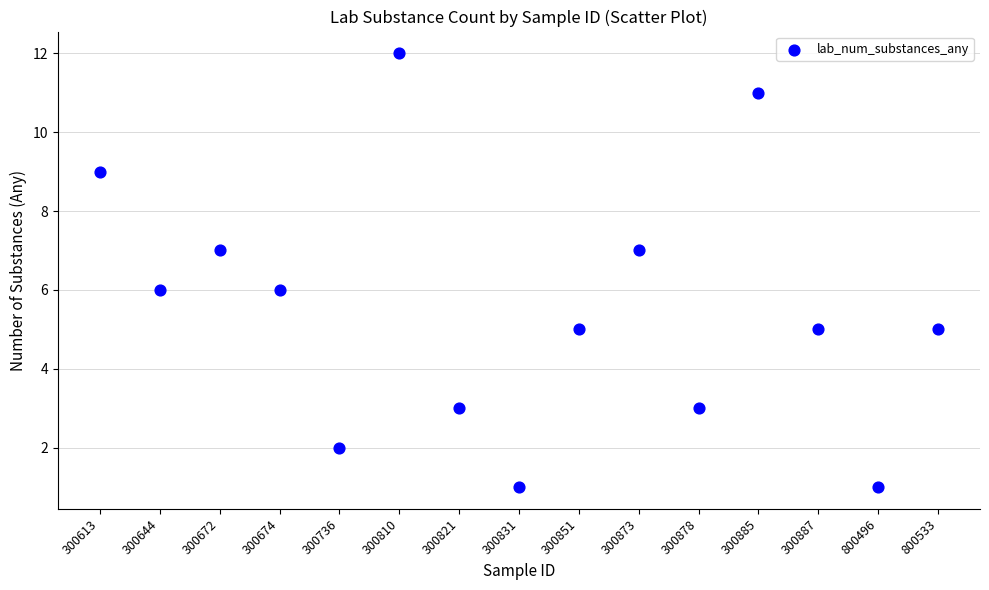

What is the range of Y values (max minus min)?

11